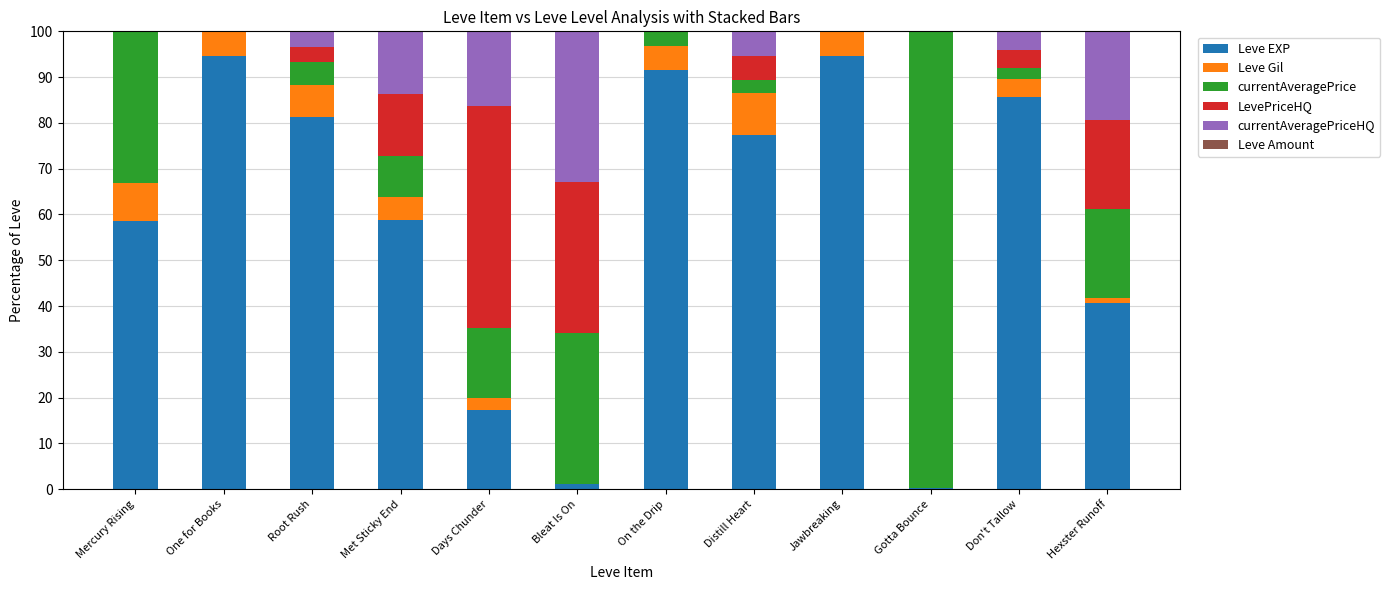

The Leve EXP series shows 85.6 at Don't Tallow. True or false?

True